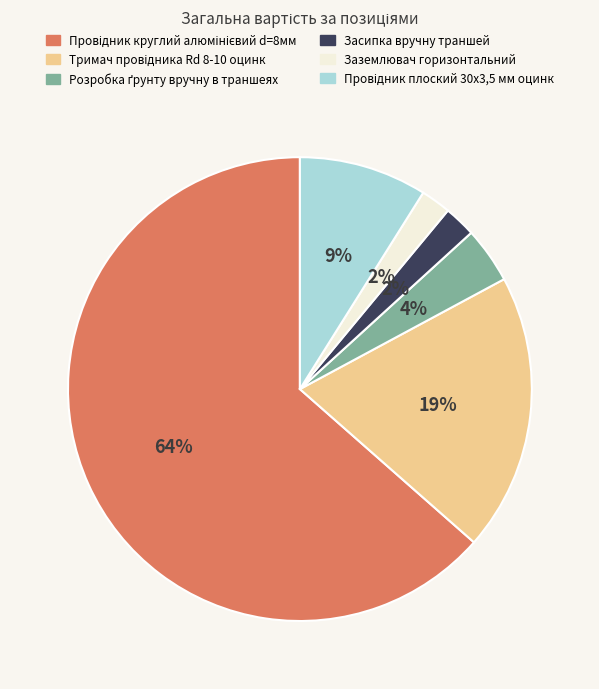

Count the number of slices in the pie.

6